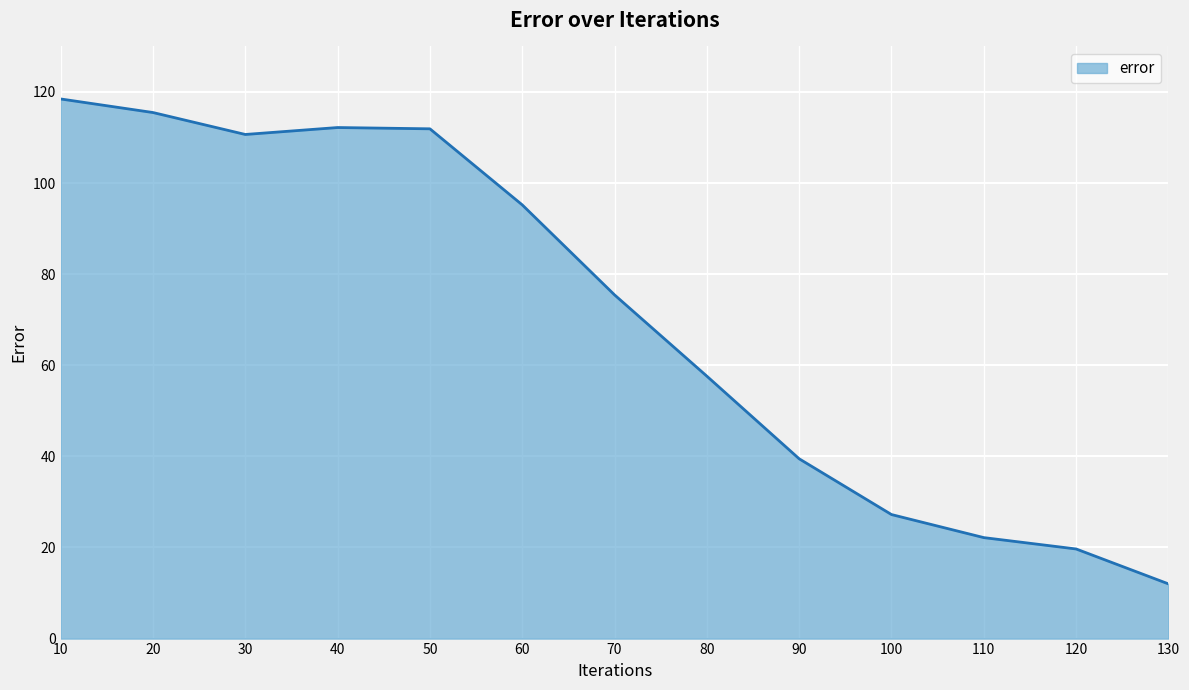

At which category does the data reach its first local valley?

30